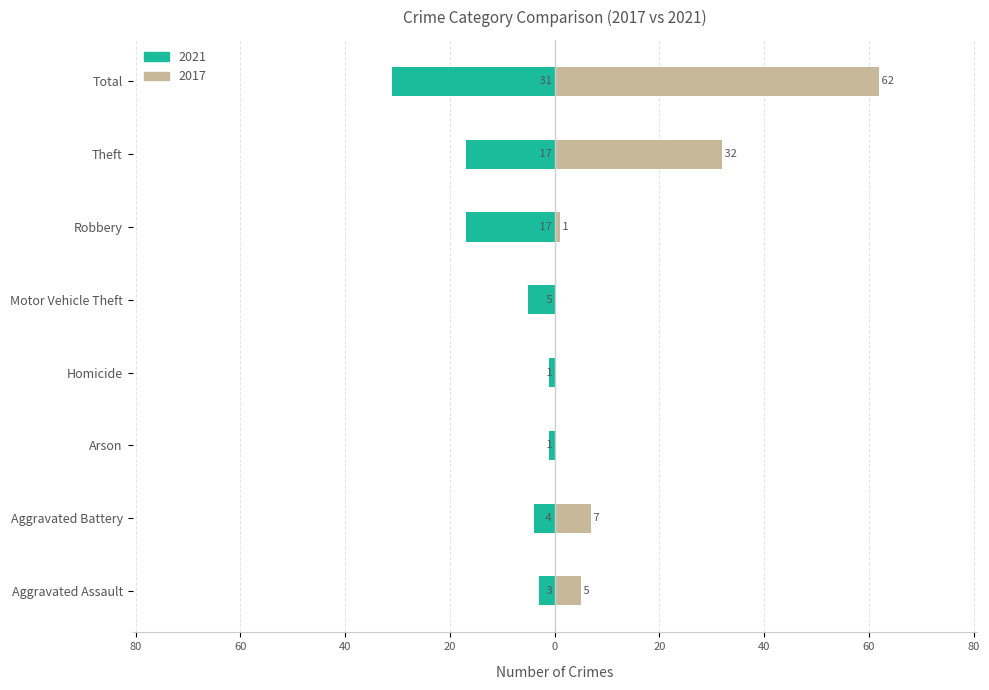

What position from the right is Arson?

6